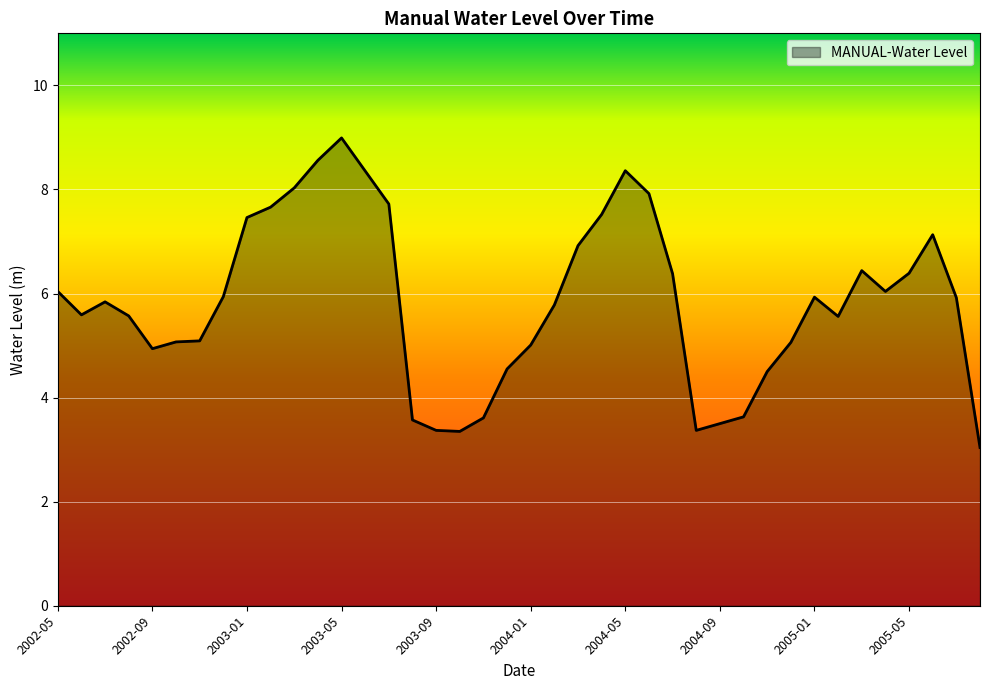

What is the smallest value displayed?

3.0